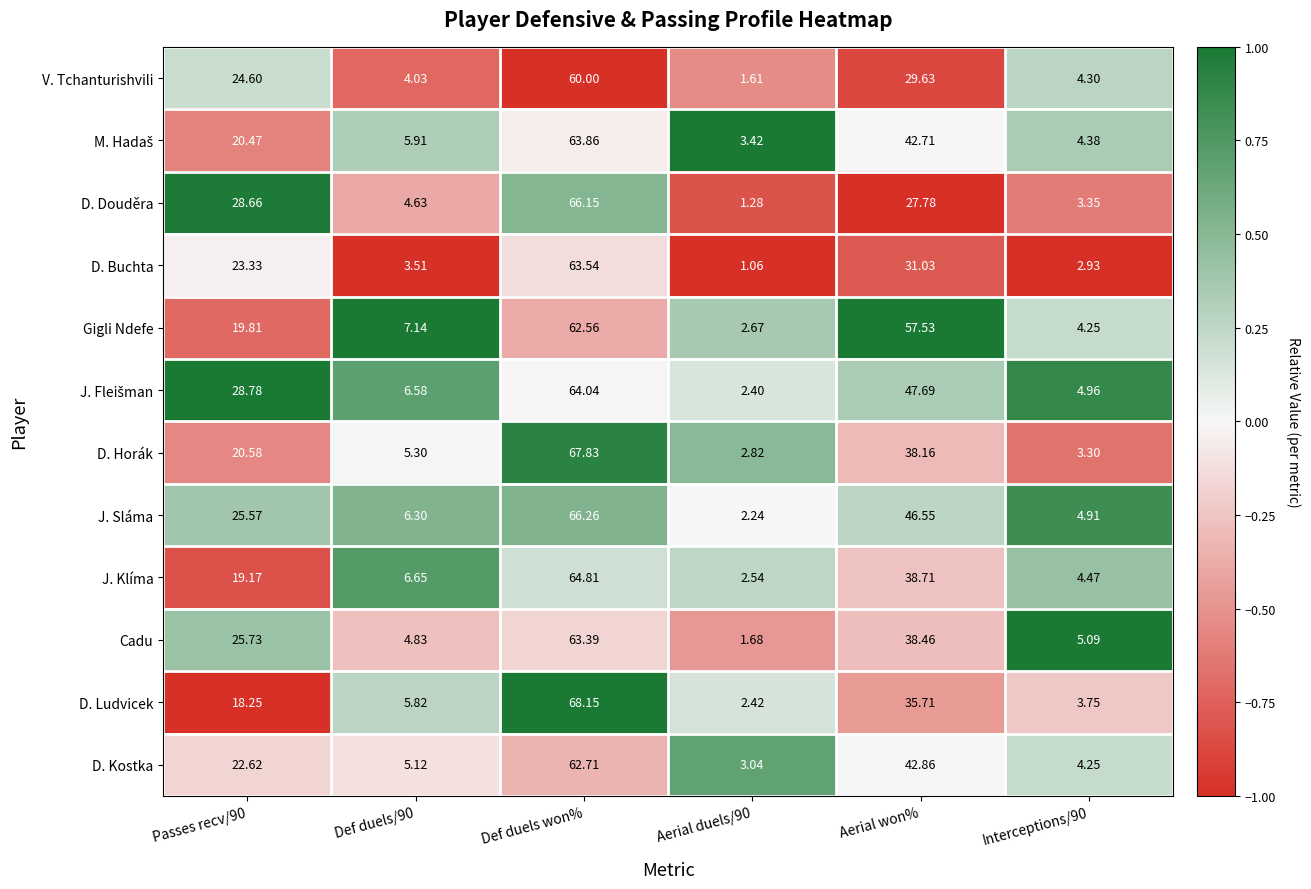

At which category is the sum across all series the highest?

Def duels won%